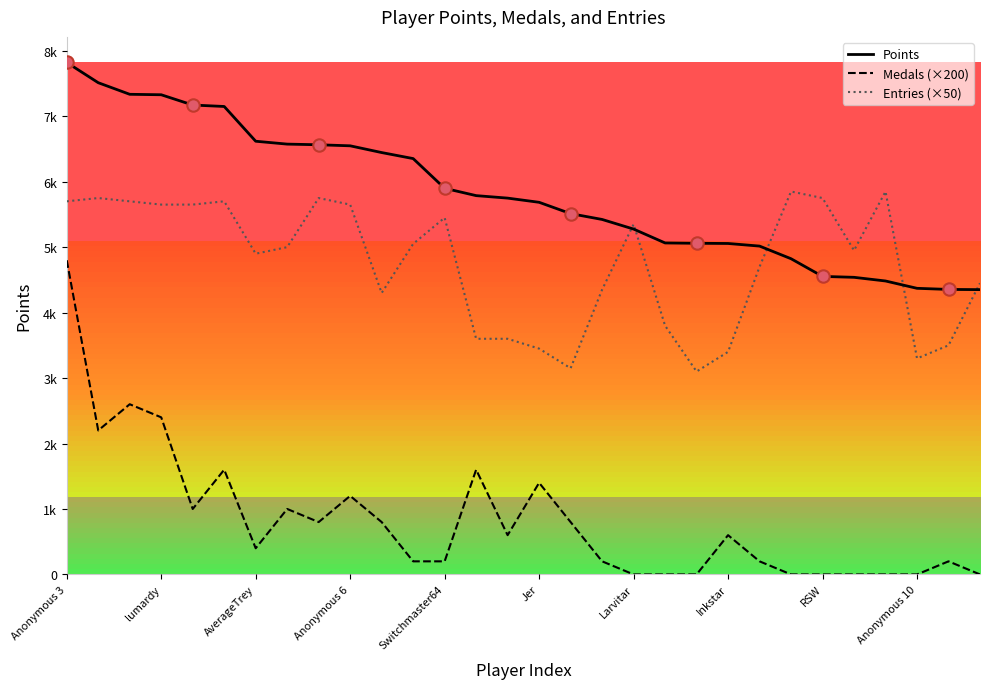

Which series has the largest total across all categories?

Points